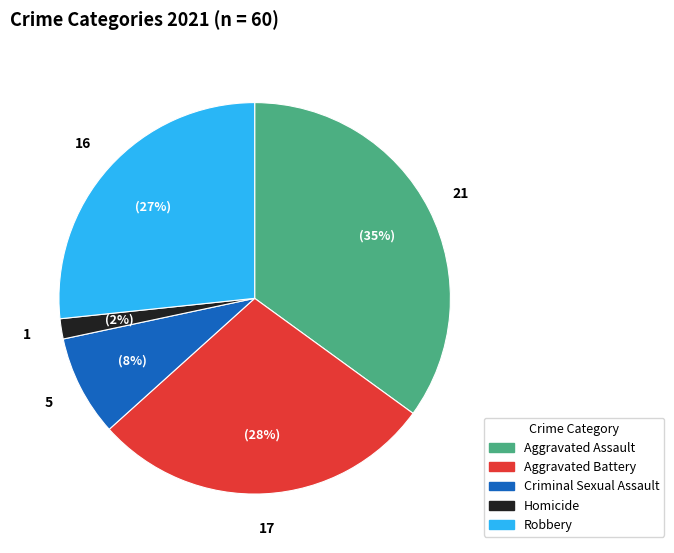

The Aggravated Battery slice represents 28% of the pie. True or false?

True